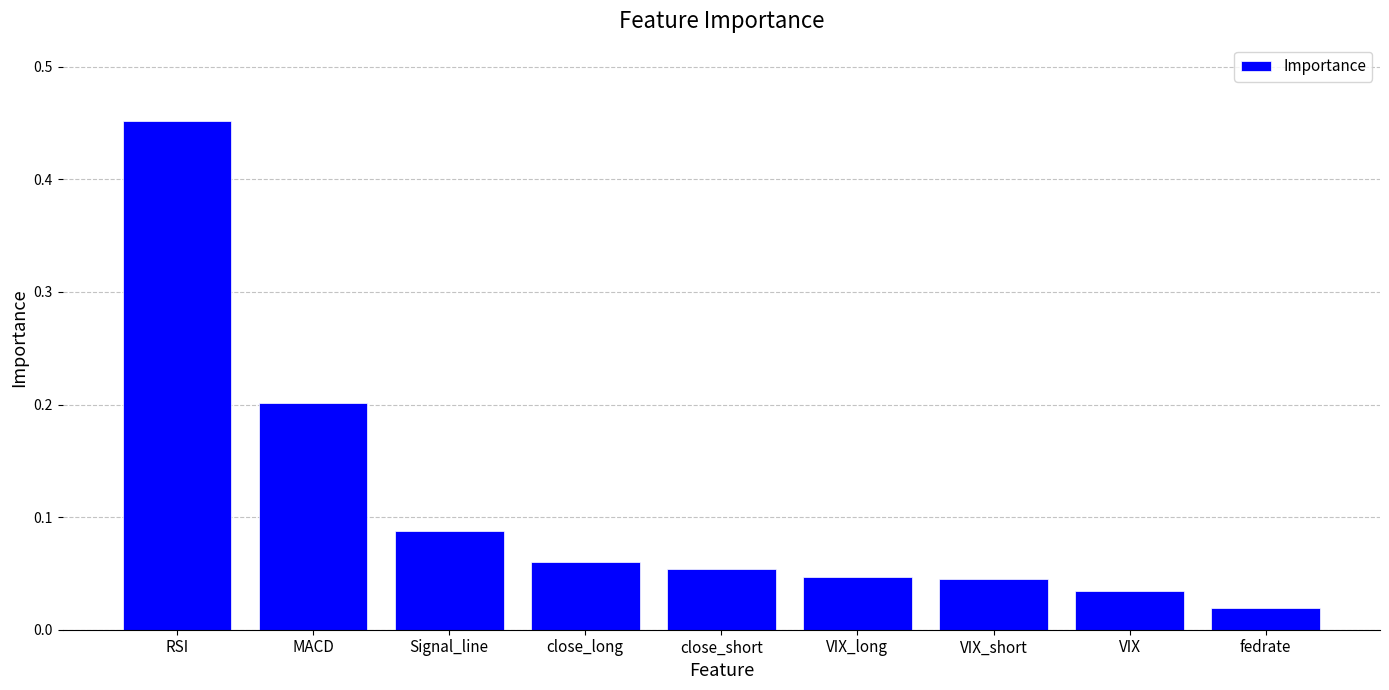

What position from the right is fedrate?

1